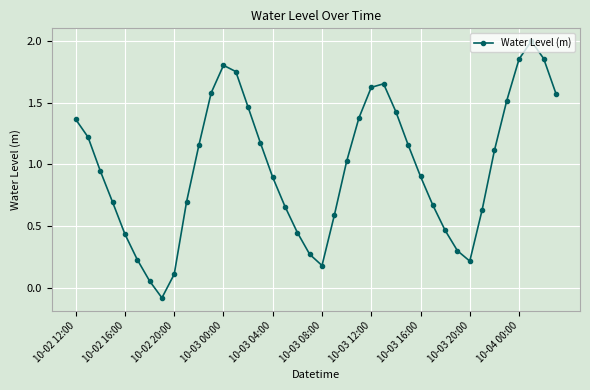

What is the greatest value displayed?

2.0